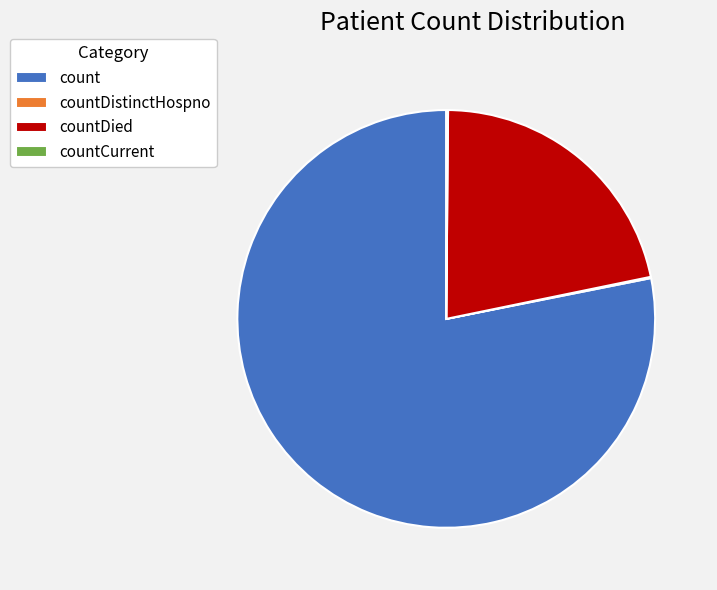

Combined, do count and countDied account for over 50%?

Yes